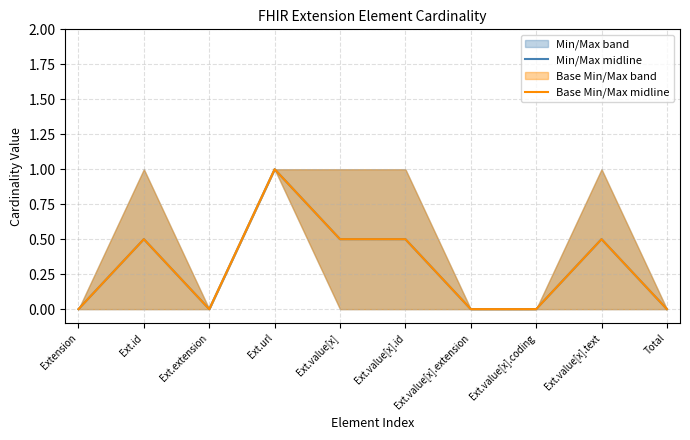

What is the label of the 3rd point from the left?

Ext.extension